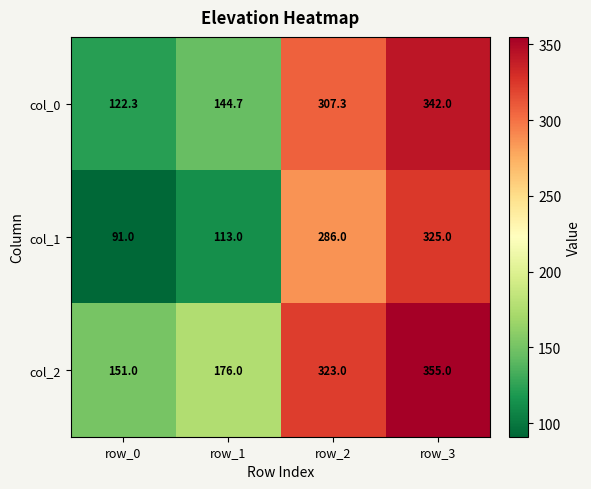

At which label does col_1 reach its minimum?

row_0